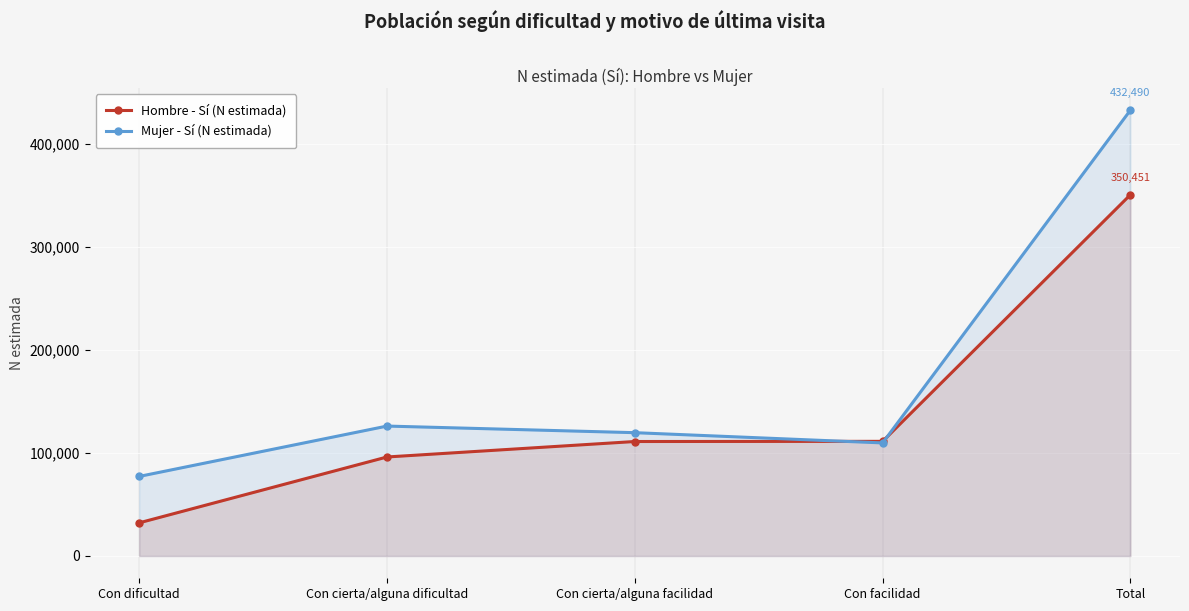

Which series has the widest spread of values?

Mujer - Sí (N estimada)